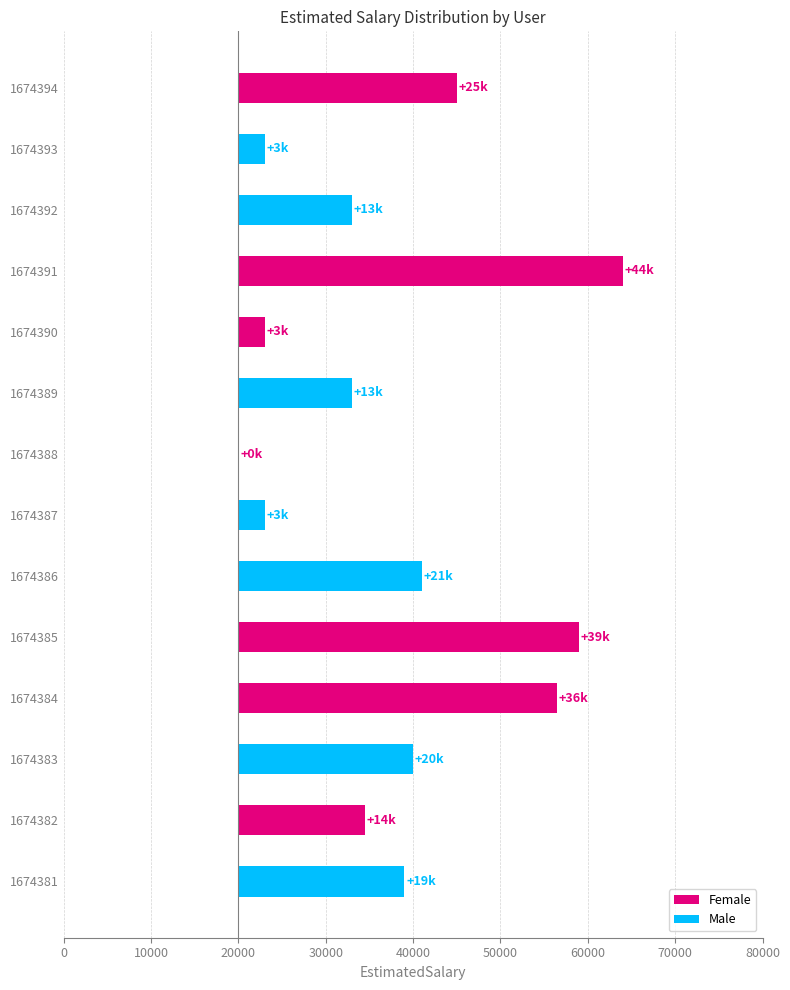

How many bars are there in total?

14